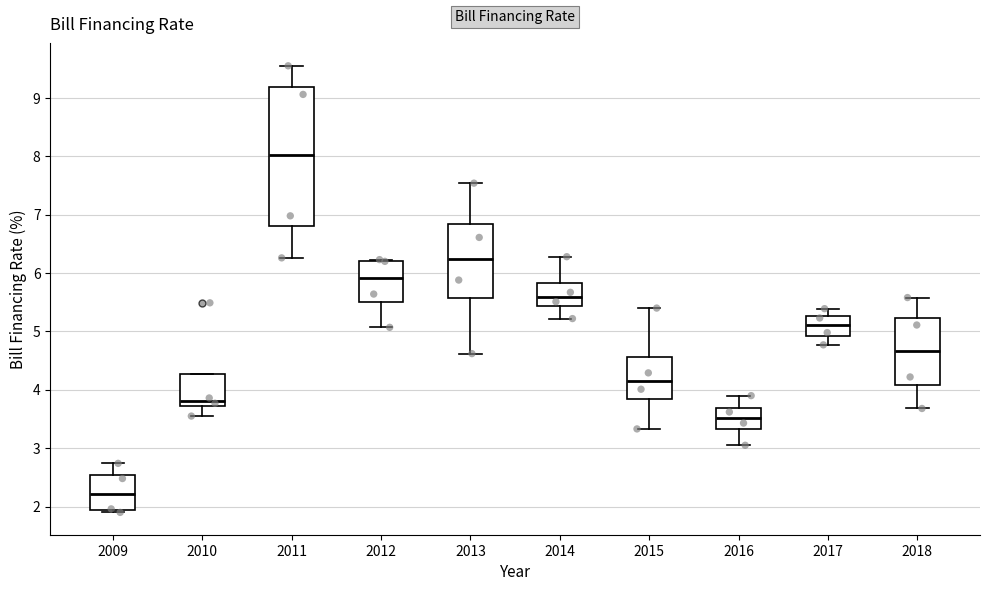

Which box is the tallest, from its lower edge to its upper edge?

2011